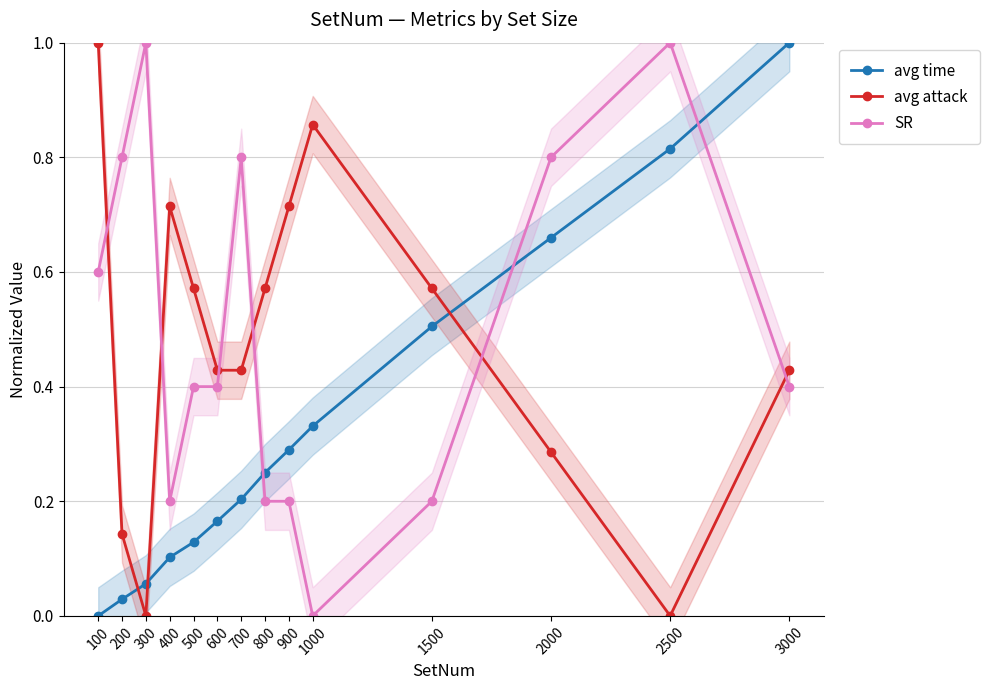

What are all the series names shown in the legend?

avg time, avg attack, SR